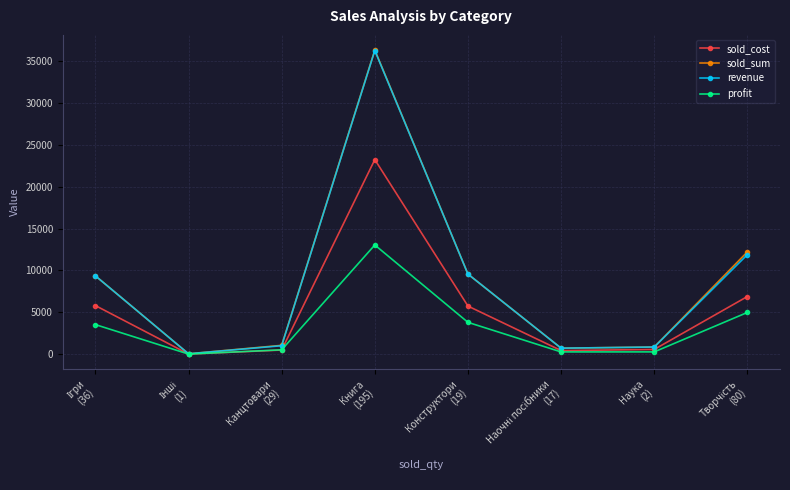

What is the label of the 5th point from the left?

Конструктори
(19)